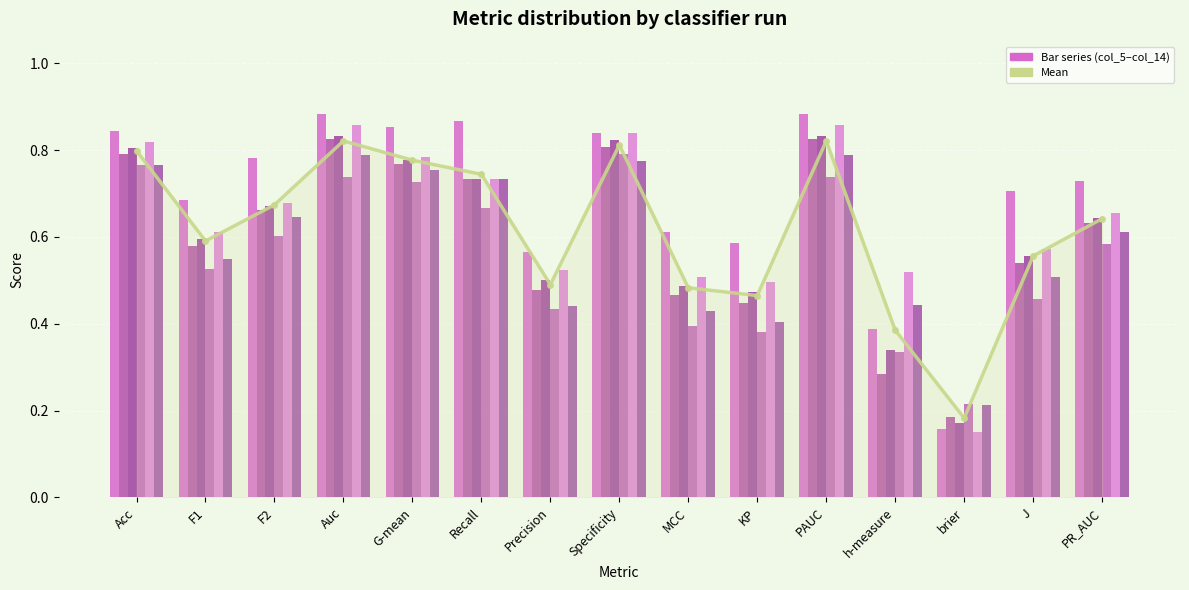

How many col_6 values are between 0 and 1?

15